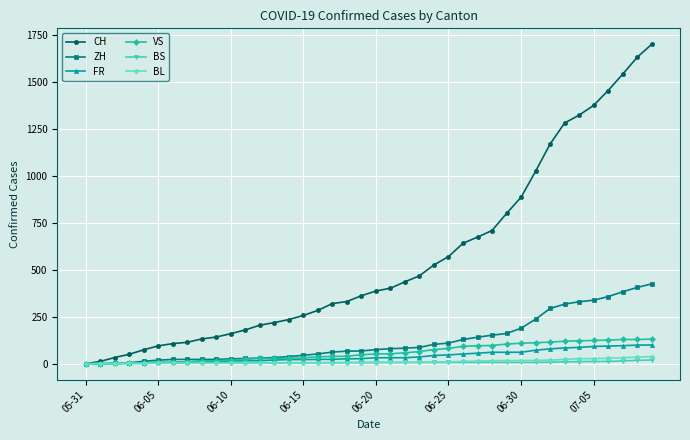

How many lines are shown in the chart?

6